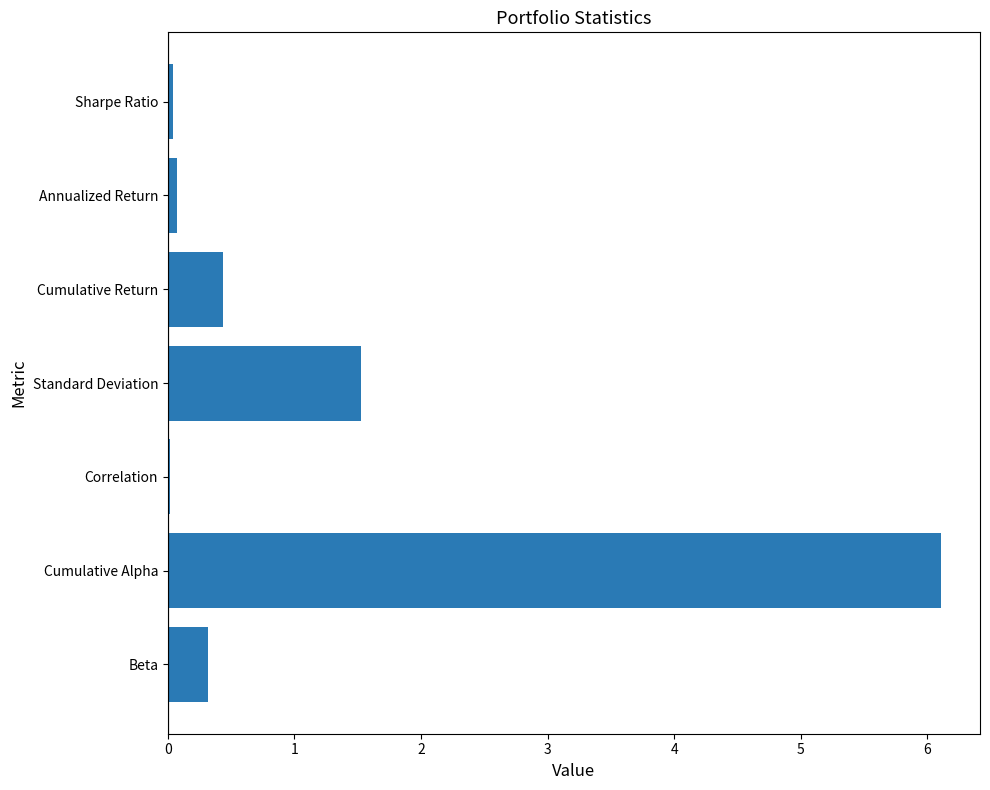

What is the sum of all values?

8.5